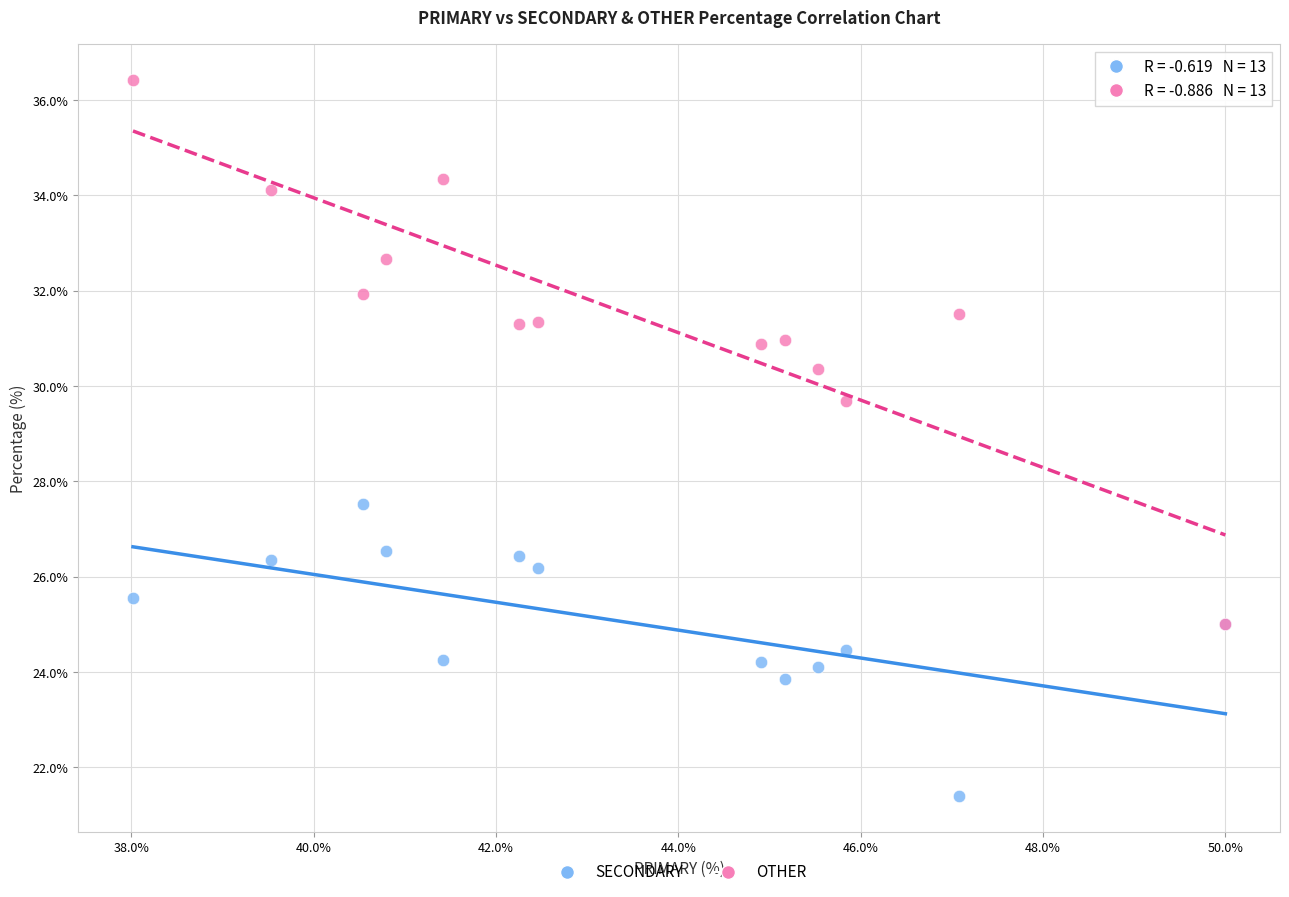

What are all the series names shown in the legend?

SECONDARY, OTHER